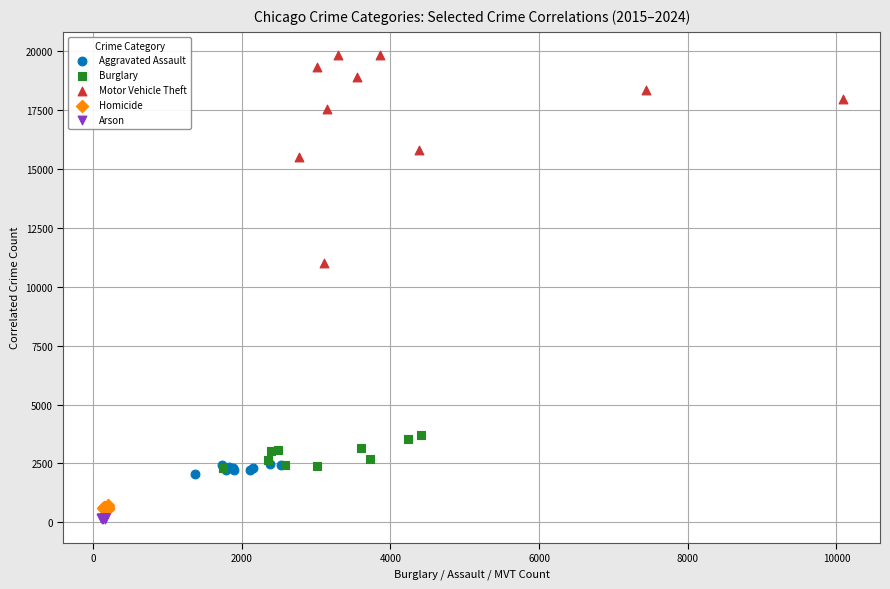

Which series reaches the maximum Y coordinate?

Motor Vehicle Theft